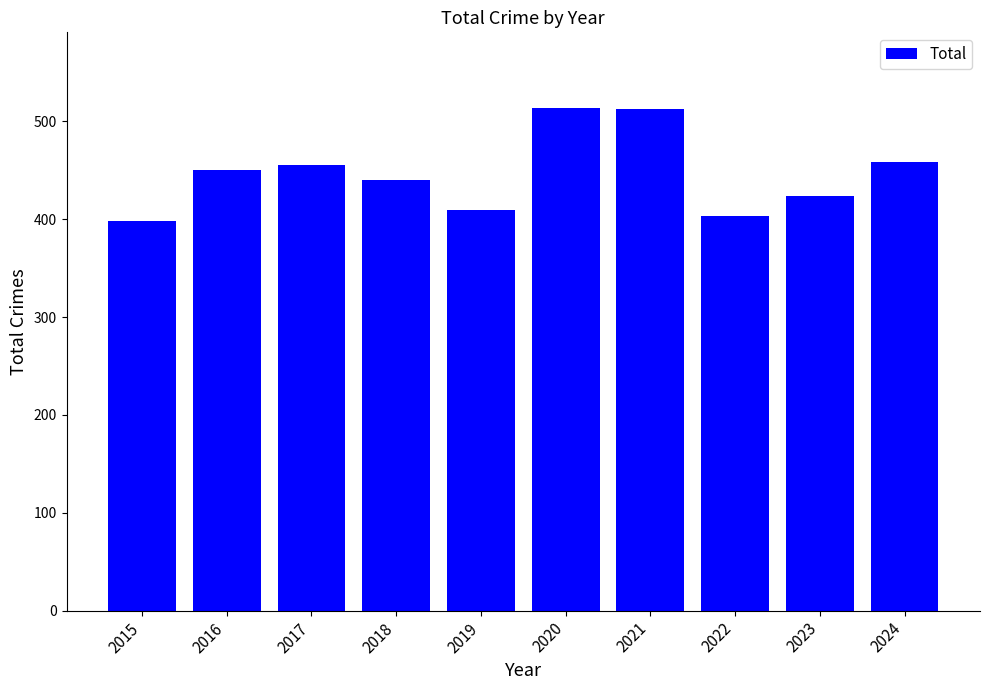

Between 2022 and 2019, which is larger?

2019